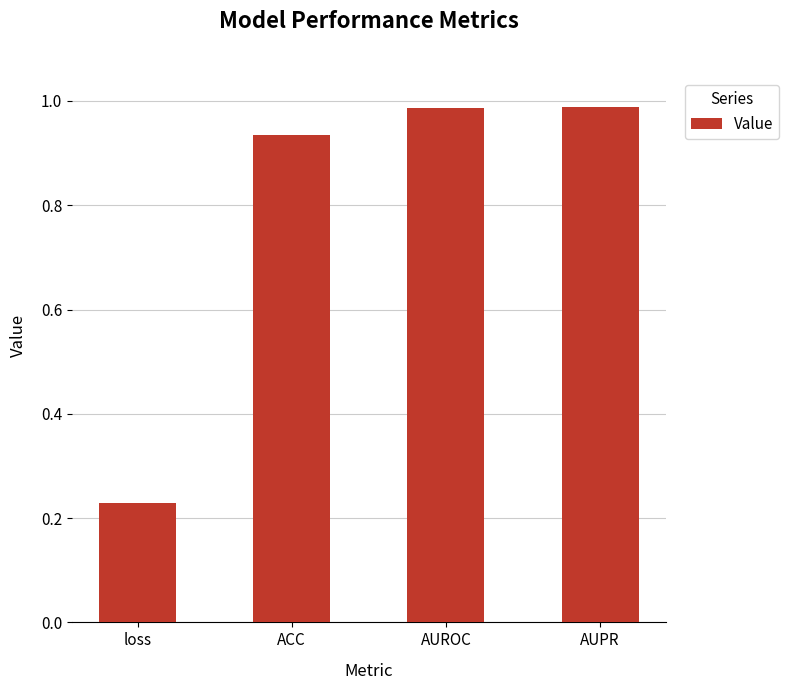

At which category does the chart reach its minimum across all series?

loss